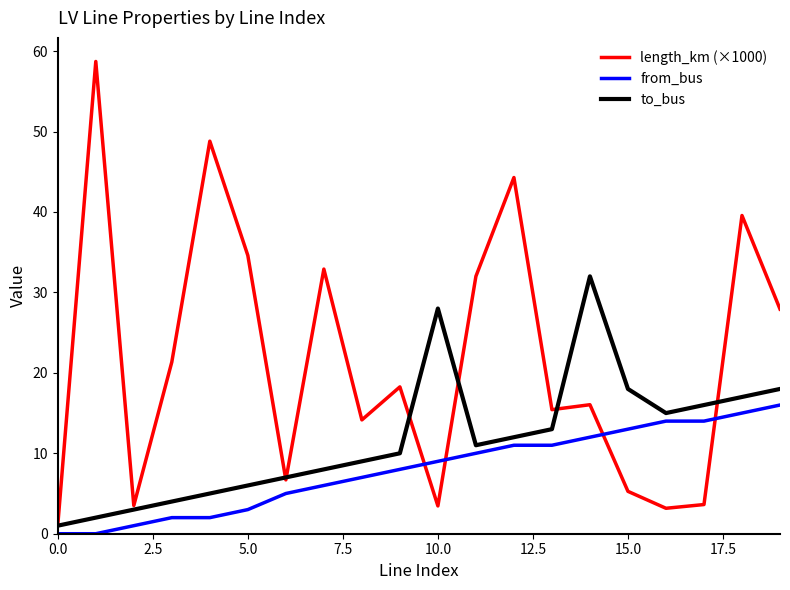

True or false: from_bus and length_km (×1000) cross at least once.

True